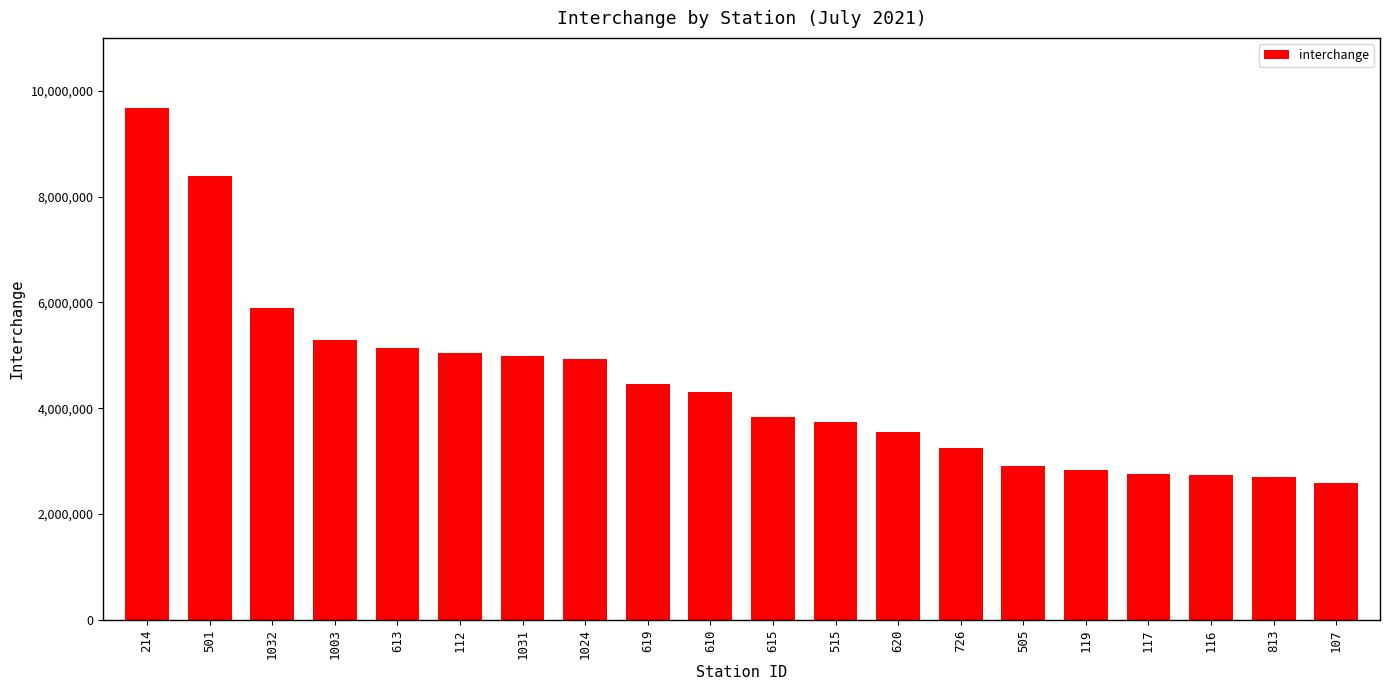

What is the ratio of the value at 726 to the value at 1003?

0.6